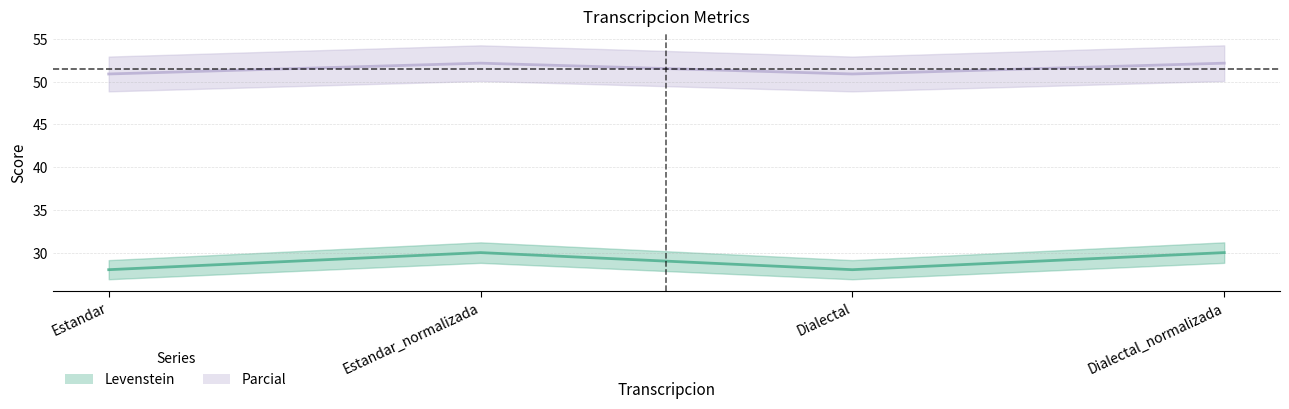

What is the sum of the Levenstein values at Dialectal_normalizada and Dialectal?

58.0